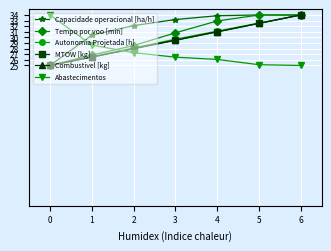

What is the value of the Combustivel [kg] point at the 6th from the left?

32.5